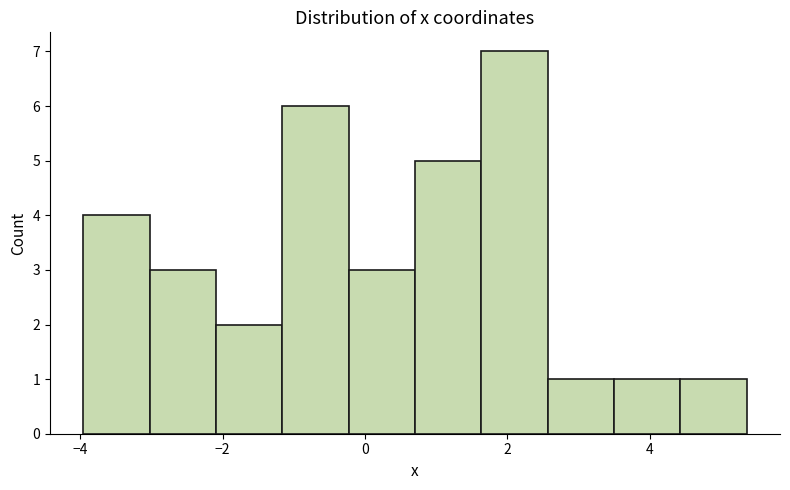

Reading left to right, list every bar in this chart as the range it spans on the x-axis followed by its height. Neither the bar edges nor the heights are printed on the chart, so give them approximately, as read against the axes.

-4.0 to -3.0: 4
-3.0 to -2.0: 3
-2.0 to -1.2: 2
-1.2 to -0.2: 6
-0.2 to 0.8: 3
0.8 to 1.6: 5
1.6 to 2.6: 7
2.6 to 3.4: 1
3.4 to 4.4: 1
4.4 to 5.4: 1